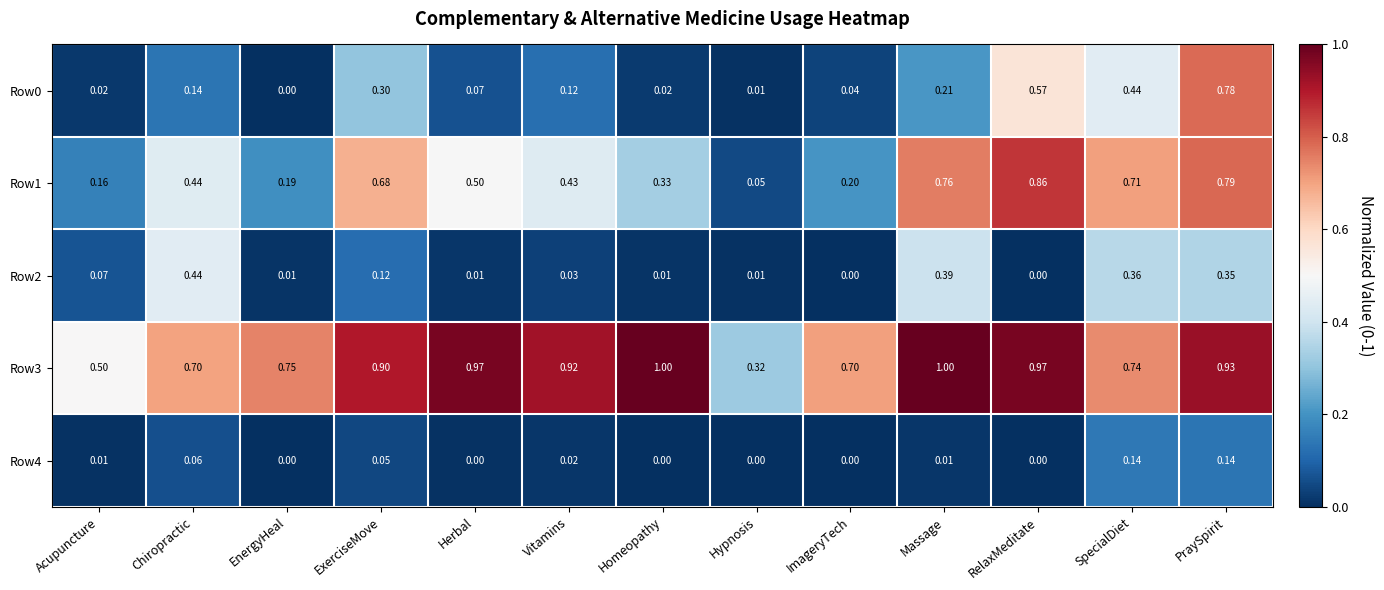

At which category is the sum across all series the highest?

PraySpirit